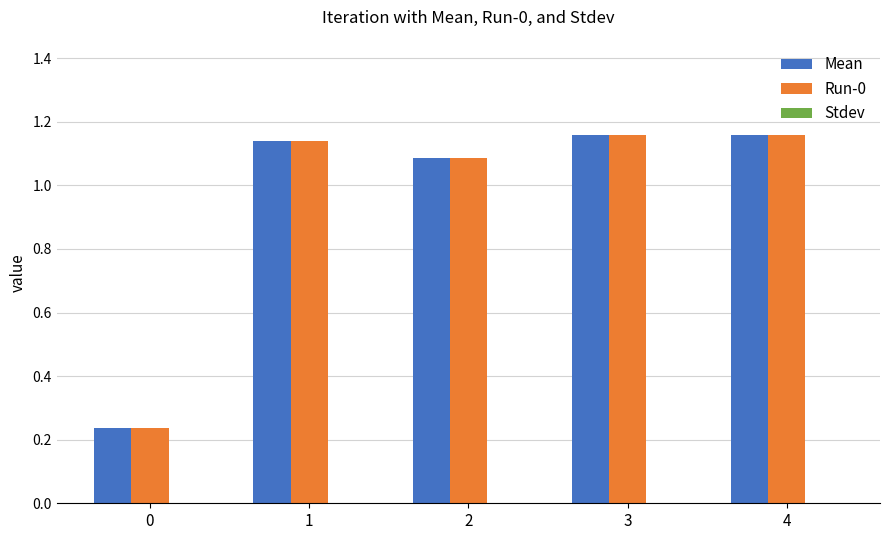

The Mean series shows 1.1 at 2. True or false?

True